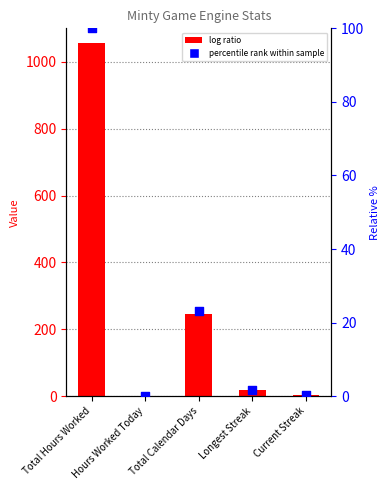

At which category is the sum across all series the highest?

Total Hours Worked